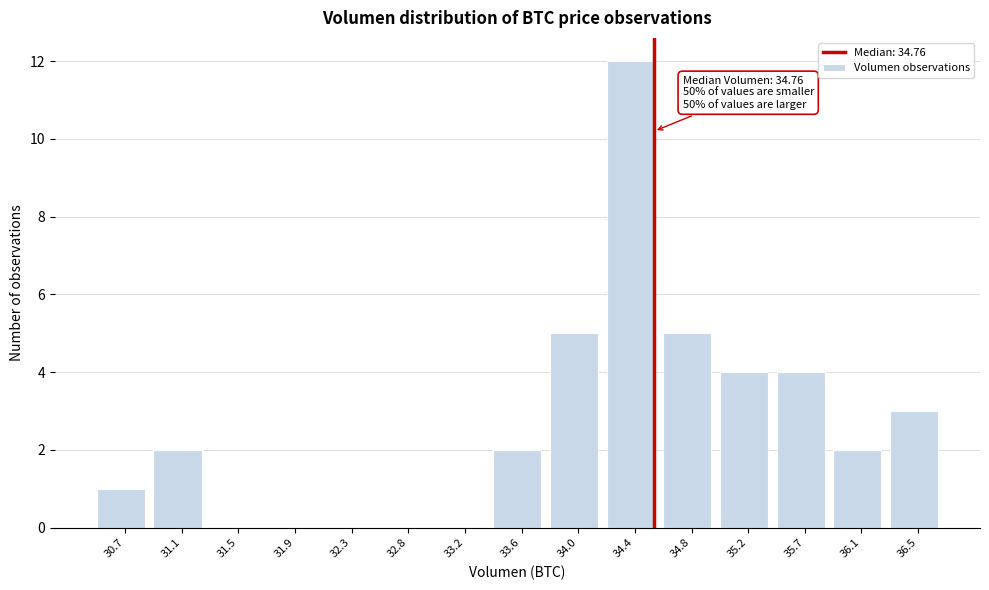

Reading left to right, transcribe all the data shown in this chart.

30.7=1	31.1=2	31.5=0	31.9=0	32.3=0	32.8=0	33.2=0	33.6=2	34.0=5	34.4=12	34.8=5	35.2=4	35.7=4	36.1=2	36.5=3